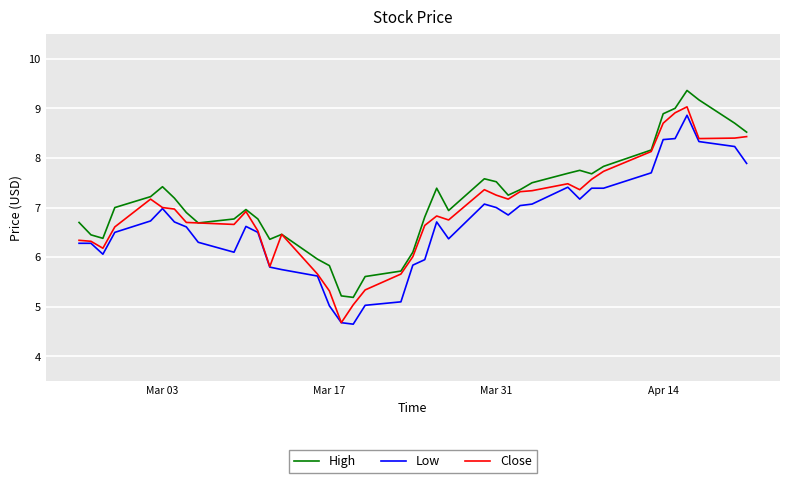

True or false: High and Low intersect in this chart.

False